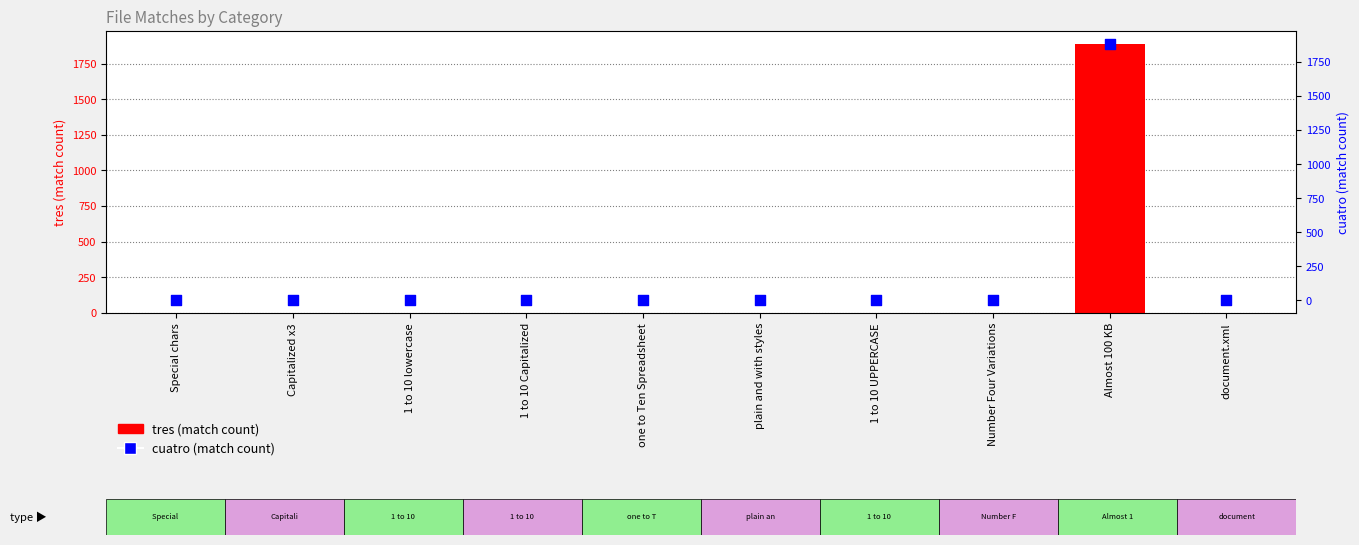

What are all the series names shown in the legend?

tres (match count), cuatro (match count)